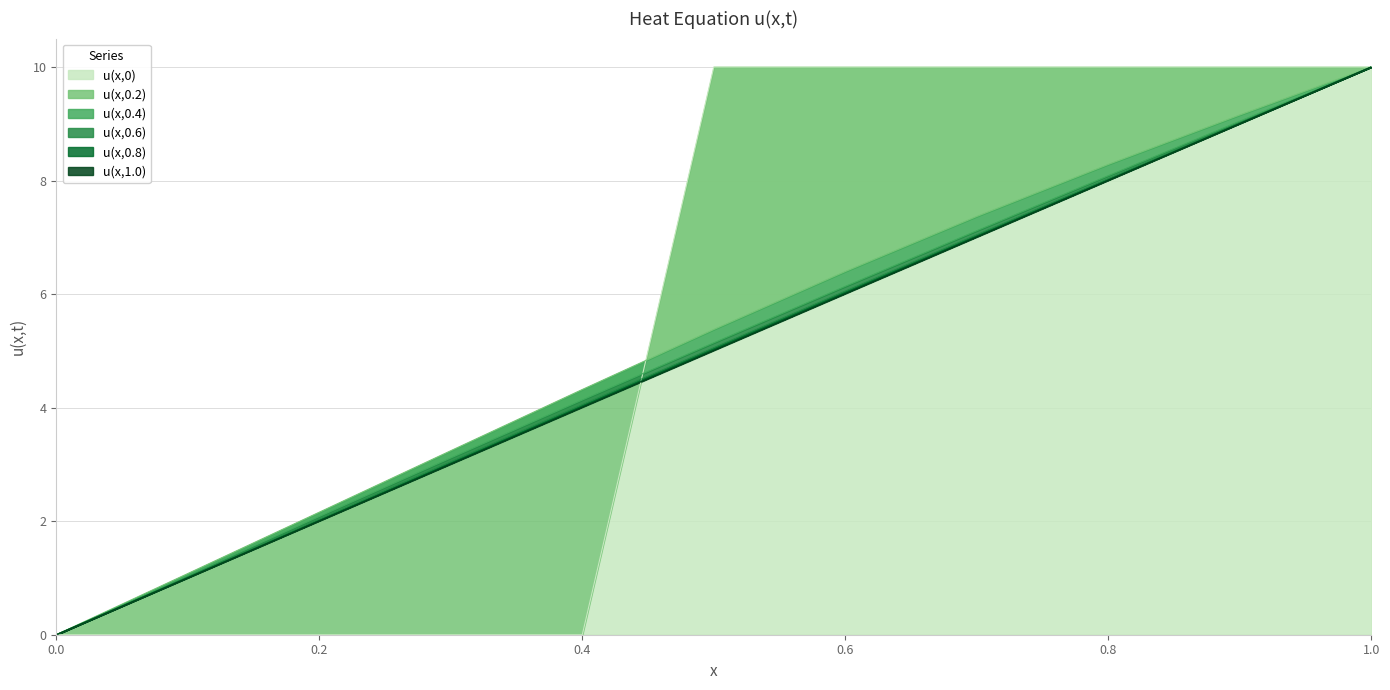

Reading right to left, transcribe all the data shown in this chart.

u(x,0): 1.0=10.0	0.9=10.0	0.8=10.0	0.7=10.0	0.6=10.0	0.5=10.0	0.4=0.0	0.3=0.0	0.2=0.0	0.1=0.0	0.0=0.0
u(x,0.2): 1.0=10.0	0.9=9.2	0.8=8.3	0.7=7.4	0.6=6.4	0.5=5.4	0.4=4.3	0.3=3.2	0.2=2.2	0.1=1.1	0.0=0.0
u(x,0.4): 1.0=10.0	0.9=9.0	0.8=8.1	0.7=7.1	0.6=6.1	0.5=5.1	0.4=4.1	0.3=3.1	0.2=2.1	0.1=1.0	0.0=0.0
u(x,0.6): 1.0=10.0	0.9=9.0	0.8=8.0	0.7=7.0	0.6=6.1	0.5=5.1	0.4=4.1	0.3=3.0	0.2=2.0	0.1=1.0	0.0=0.0
u(x,0.8): 1.0=10.0	0.9=9.0	0.8=8.0	0.7=7.0	0.6=6.0	0.5=5.0	0.4=4.0	0.3=3.0	0.2=2.0	0.1=1.0	0.0=0.0
u(x,1.0): 1.0=10.0	0.9=9.0	0.8=8.0	0.7=7.0	0.6=6.0	0.5=5.0	0.4=4.0	0.3=3.0	0.2=2.0	0.1=1.0	0.0=0.0